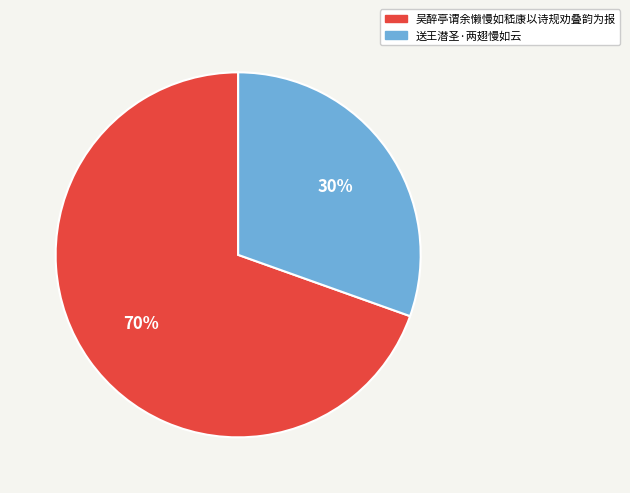

The 吴醉亭谓余懒慢如嵇康以诗规劝叠韵为报 slice represents 70% of the pie. True or false?

True